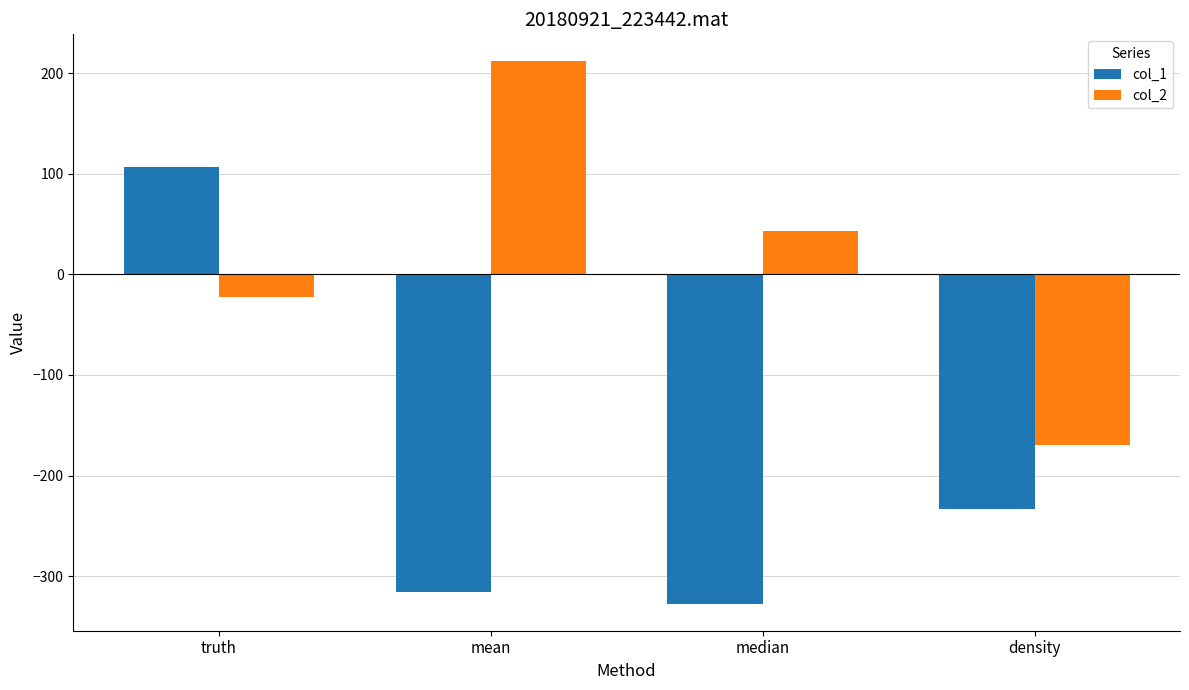

Reading left to right, list all the values displayed in this chart.

col_1: truth=106.3	mean=-315.8	median=-327.3	density=-233.7
col_2: truth=-22.5	mean=211.6	median=43.2	density=-169.5